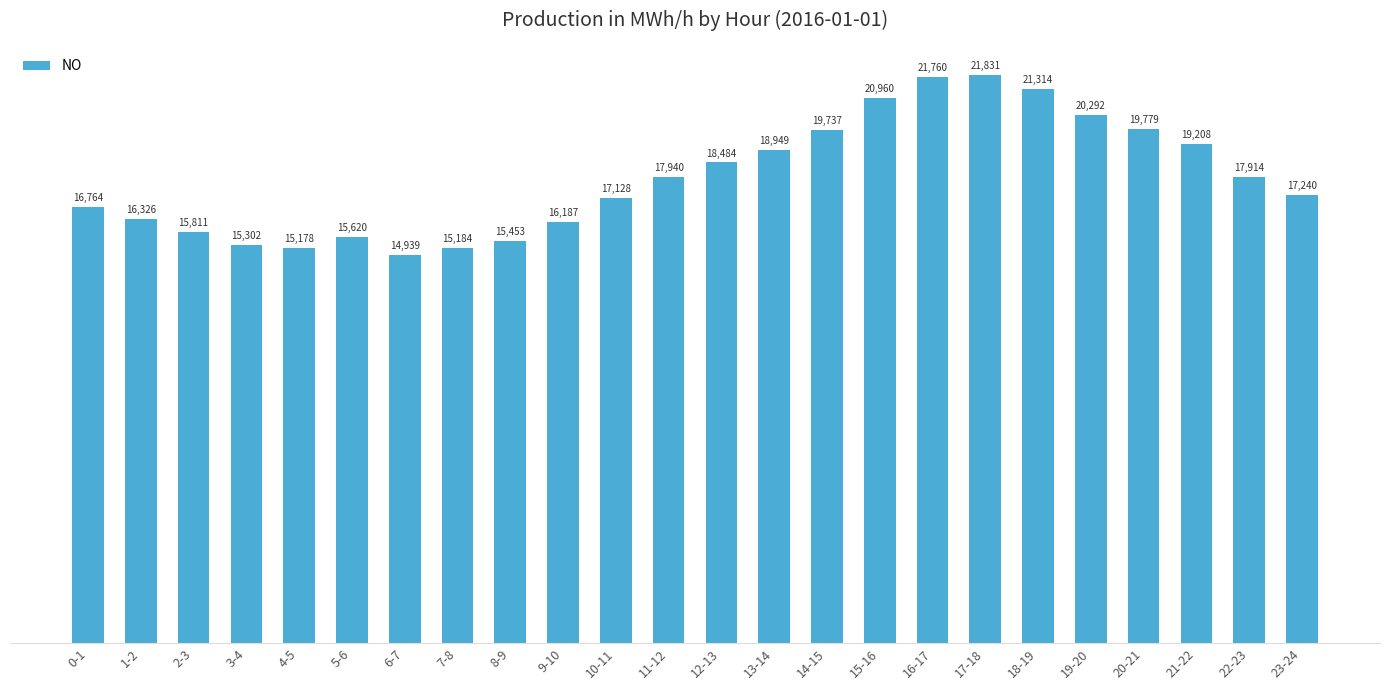

What is the maximum value shown in the chart?

21831